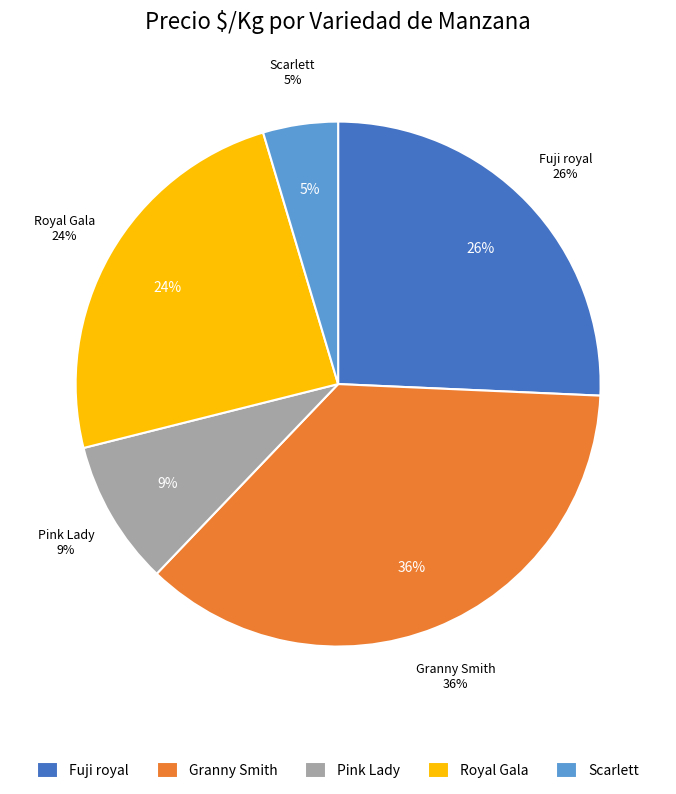

What portion of the pie excludes 10?

97.4%